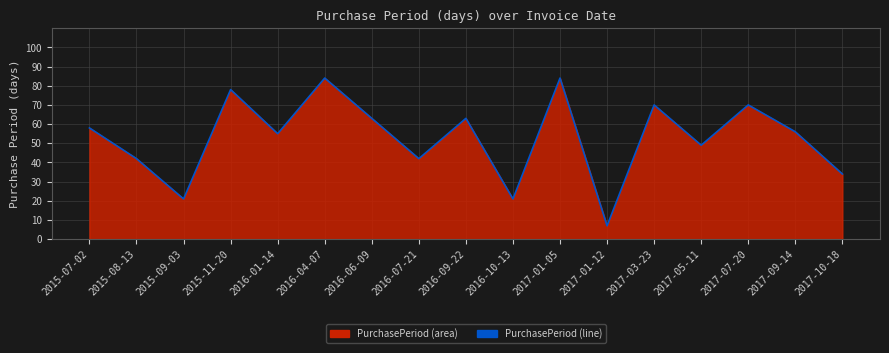

How many points are lower than both their immediate neighbors (excluding endpoints)?

6